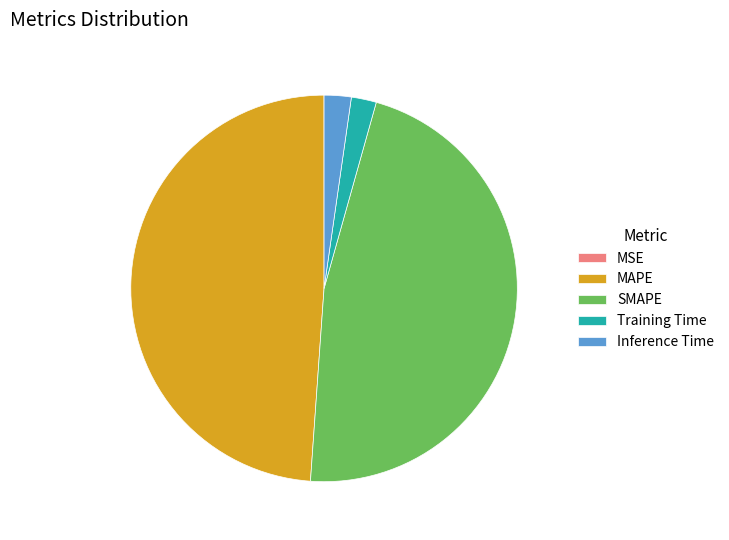

What is the largest slice in the pie chart?

MAPE